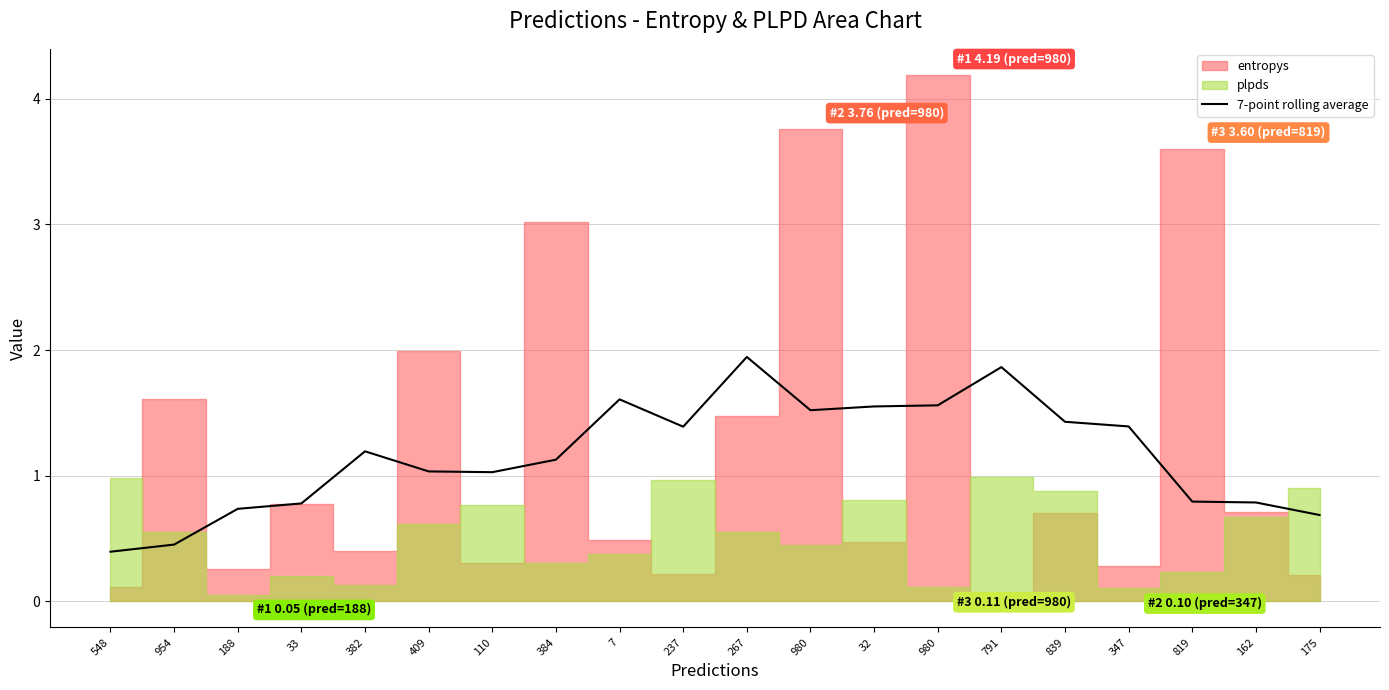

The value at 267 is 0.9. True or false?

False